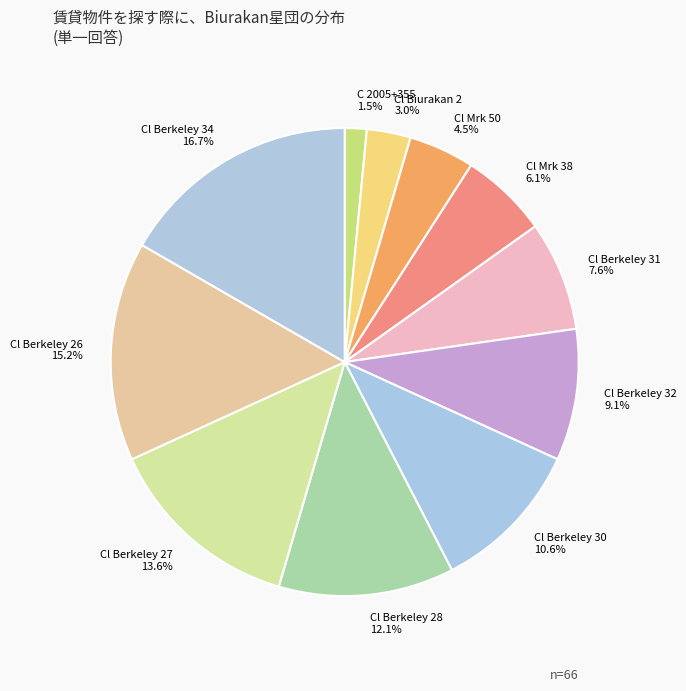

How many segments does this pie chart have?

11